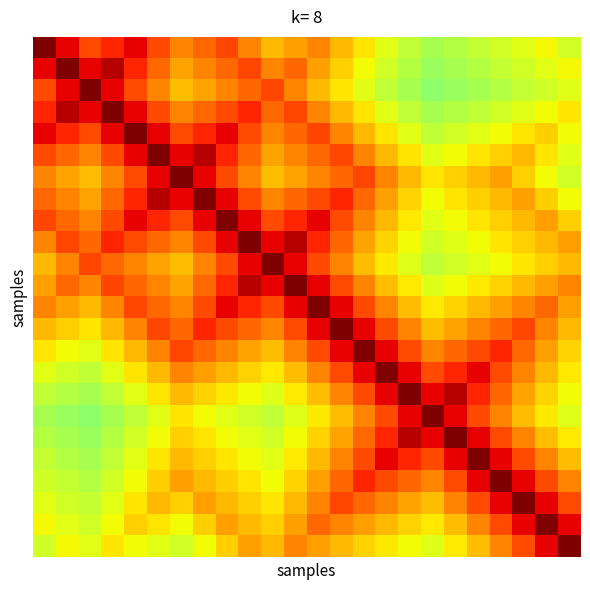

What is the greatest value displayed?

1.0